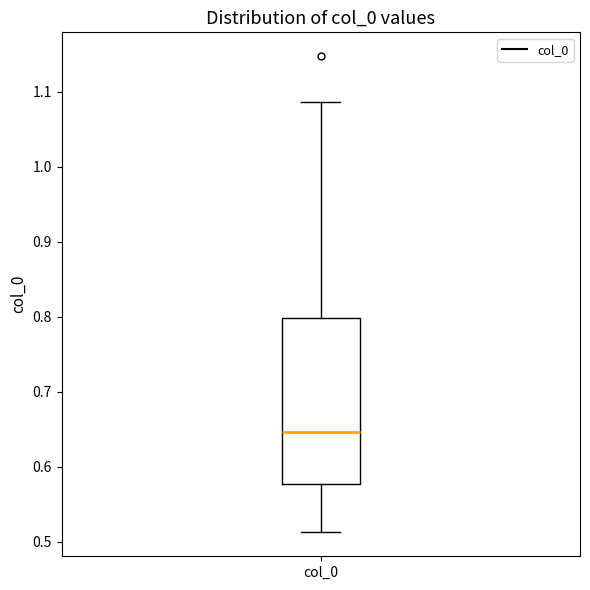

Read this box plot against the y-axis: the position of the median line, the range covered by the box, and the ends of both whiskers. The values are not printed on the chart, so give them approximately, as read against the axis.

median 0.65, box 0.58 to 0.80, whiskers 0.51 to 1.09